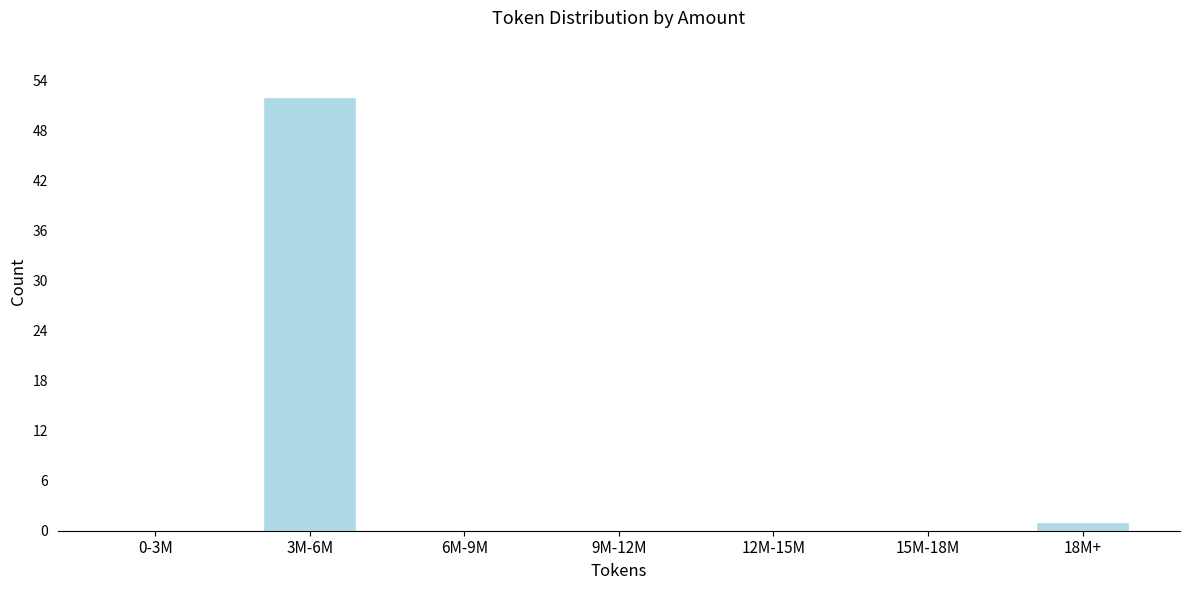

Reading right to left, transcribe all the data shown in this chart.

18M+=1	15M-18M=0	12M-15M=0	9M-12M=0	6M-9M=0	3M-6M=52	0-3M=0